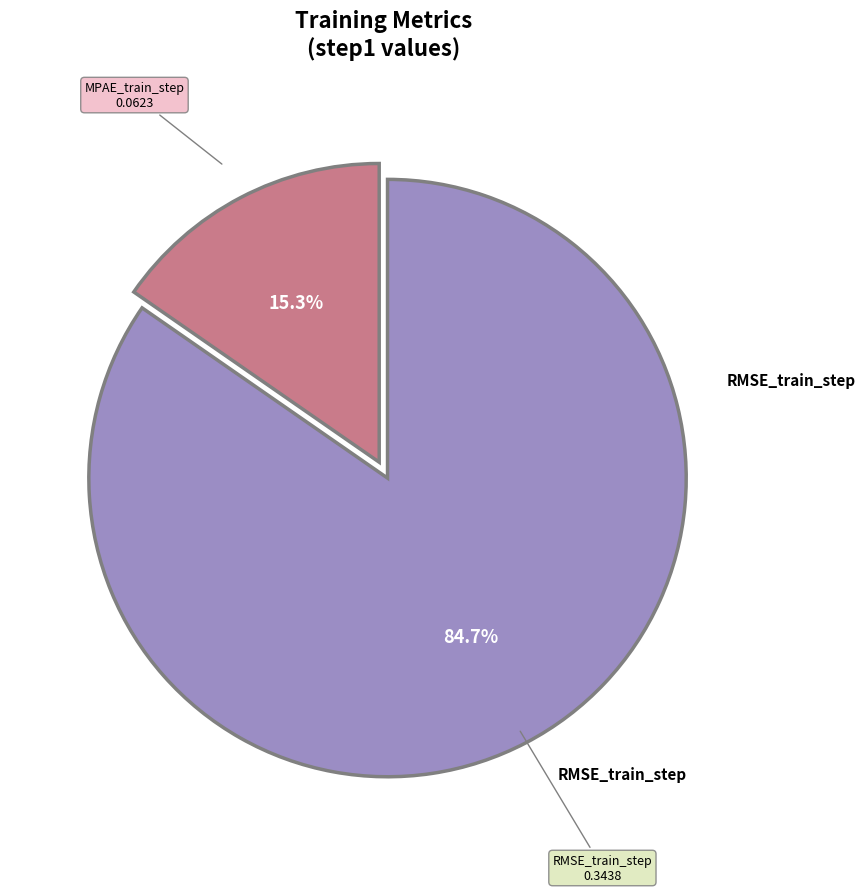

Count the number of slices in the pie.

2